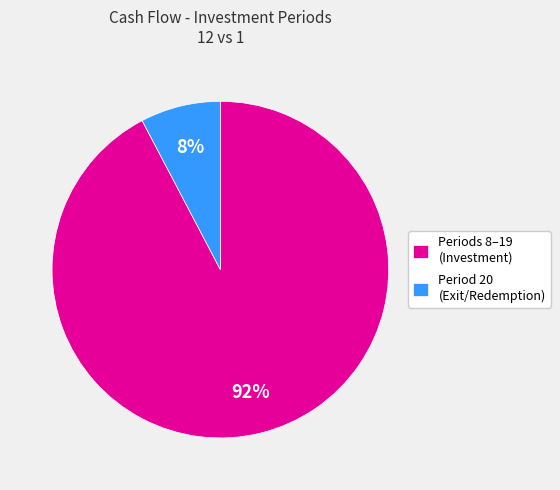

What percentage is the Periods 8–19 (Investment) slice, to the nearest percent?

92%